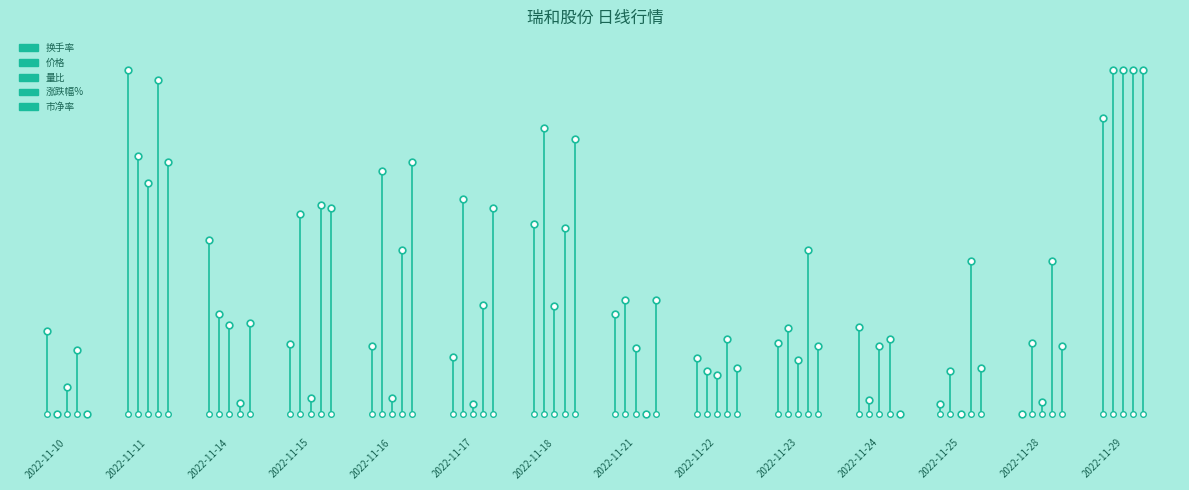

What are all the series names shown in the legend?

换手率, 价格, 量比, 涨跌幅%, 市净率